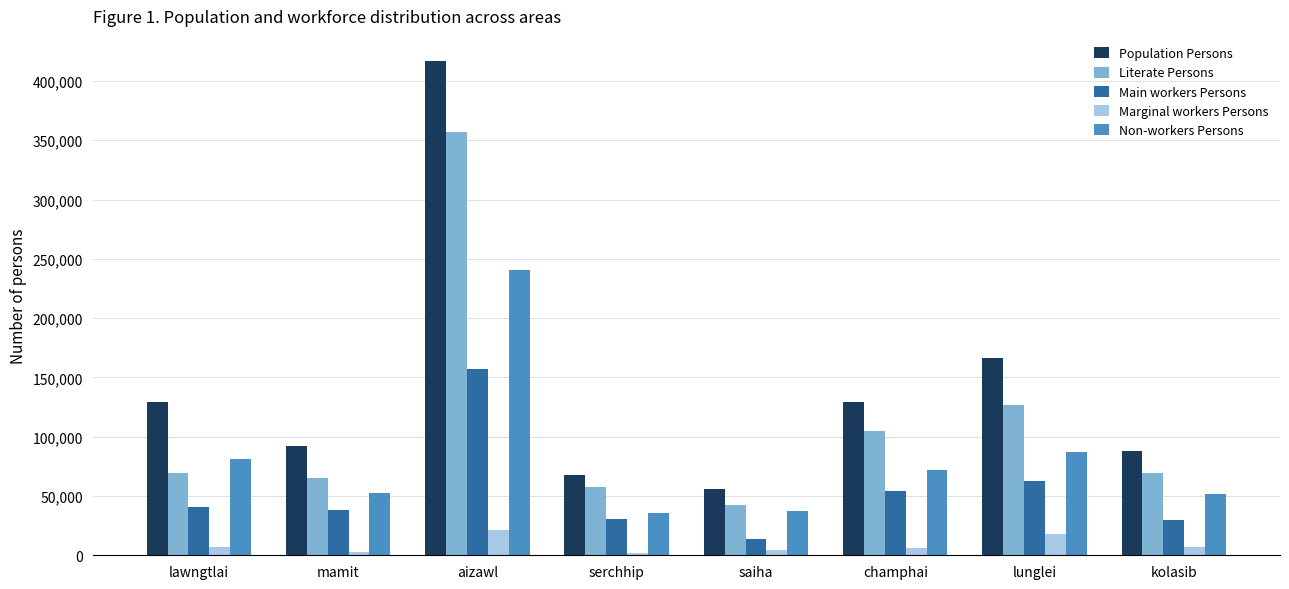

Which series has the widest spread of values?

Population Persons